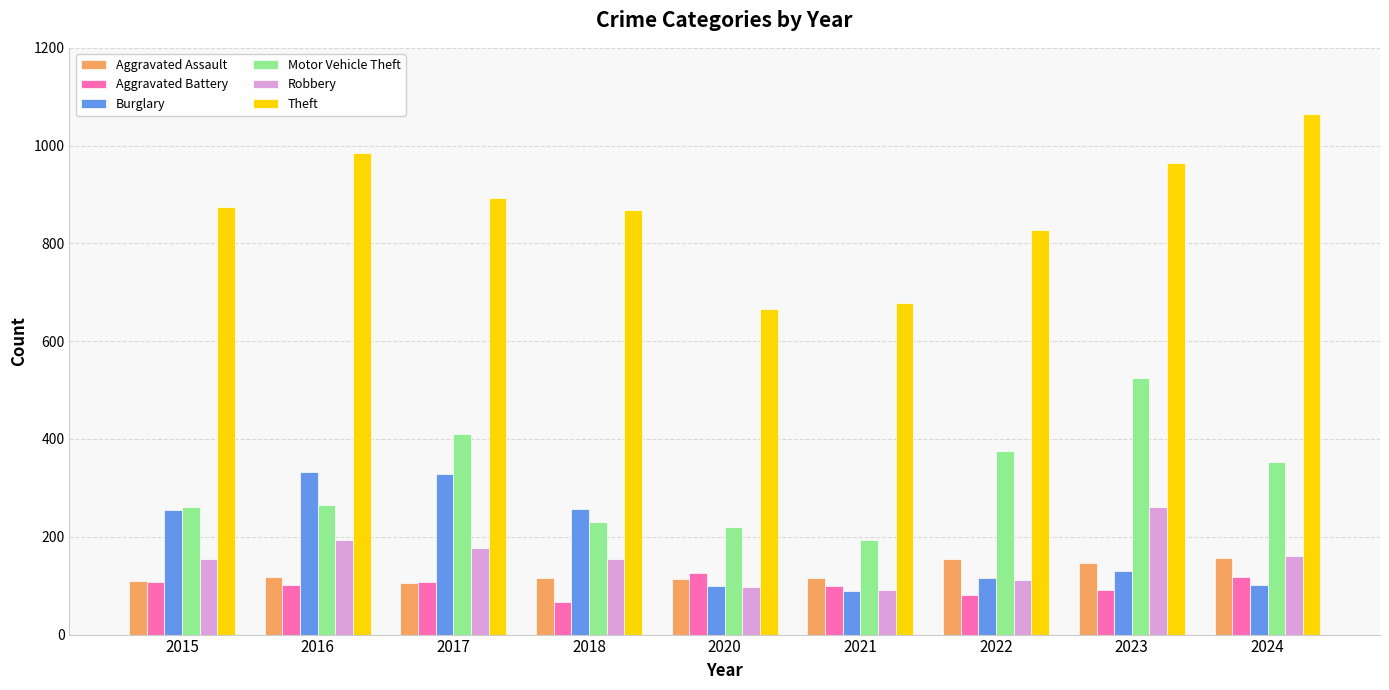

What is the value of the Aggravated Battery bar at the 3rd from the left?

108